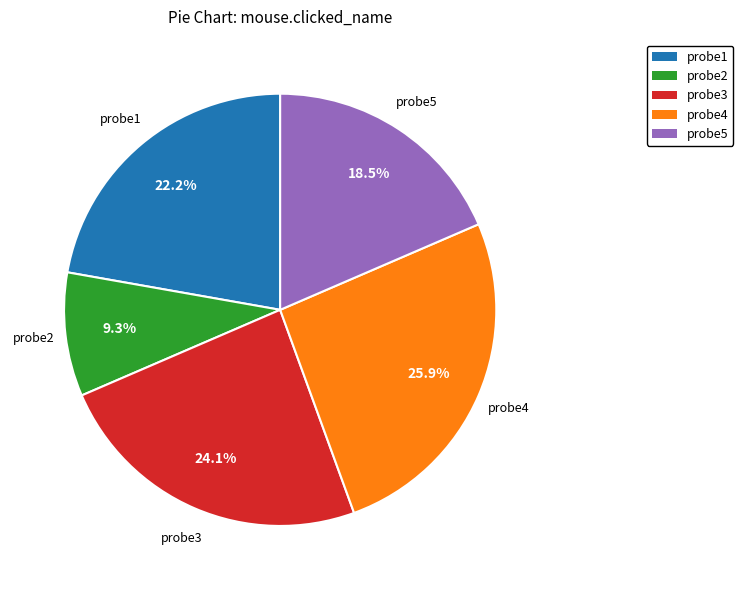

What is the smallest slice in the pie chart?

probe2